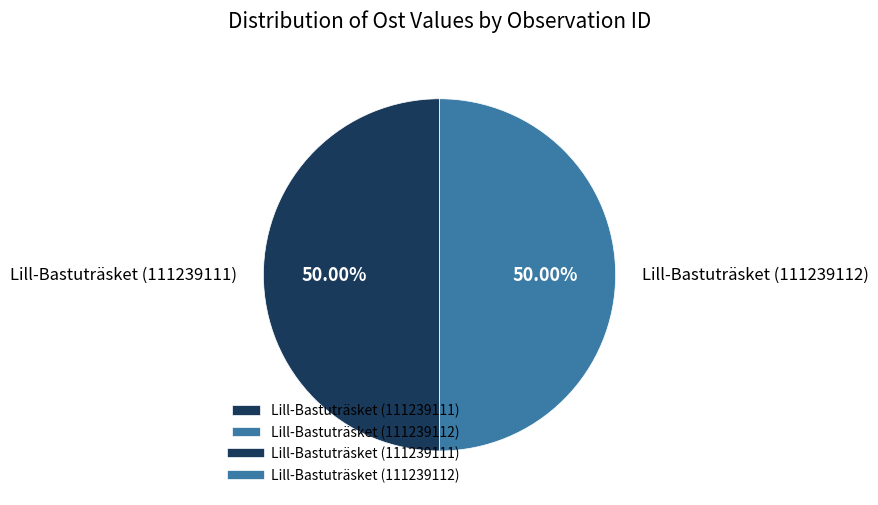

What percentage do Lill-Bastuträsket (111239111) and Lill-Bastuträsket (111239112) together represent?

100.0%